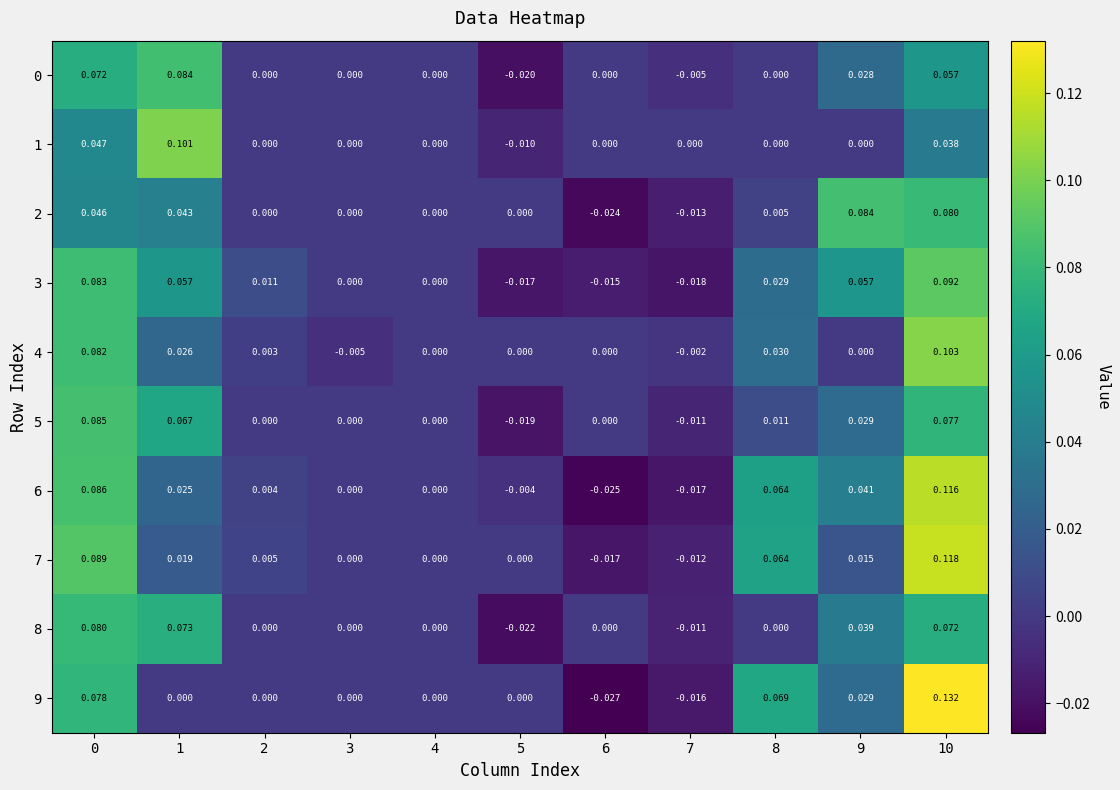

How many data points in 9 are less than 0?

2